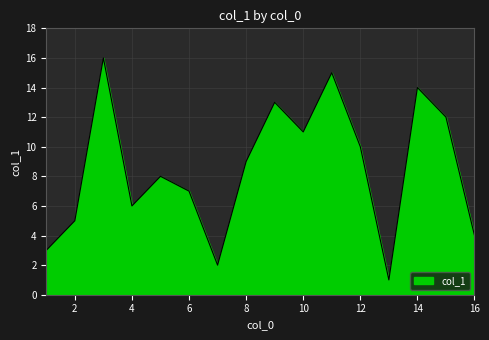

What is the difference between the maximum and minimum values?

15